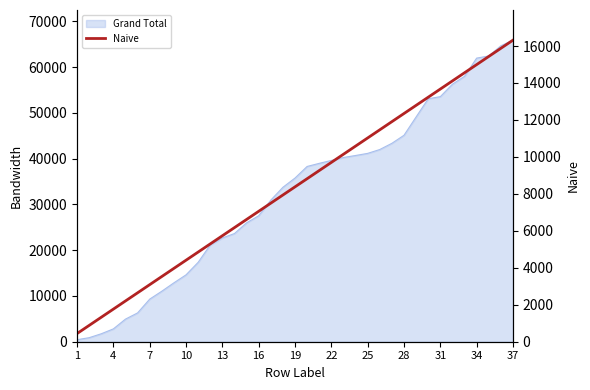

Reading left to right, extract all data points from this chart.

441	882	1323	1764	2205	2646	3087	3528	3969	4410	4851	5292	5733	6174	6615	7056	7497	7938	8379	8820	9261	9702	10143	10584	11025	11466	11907	12348	12789	13230	13671	14112	14553	14994	15435	15876	16317